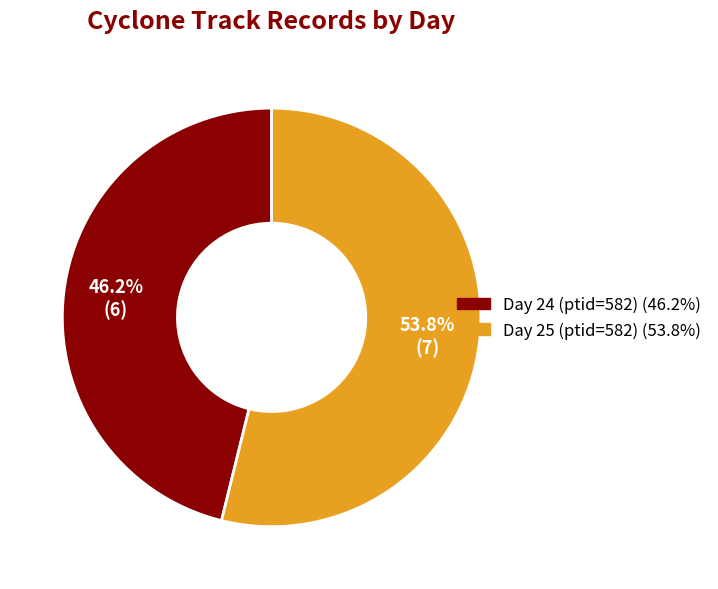

Rank the categories by value from lowest to highest.

Day 24, Day 25